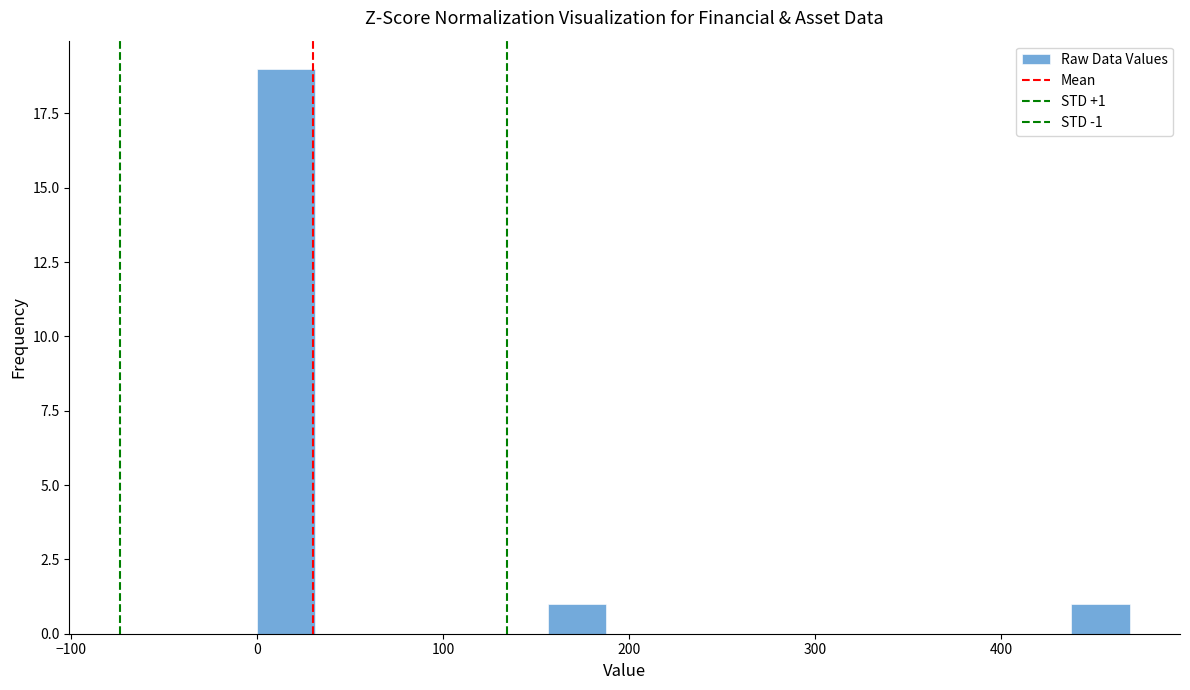

Read against the x-axis, roughly where is the centre of the tallest bar?

20